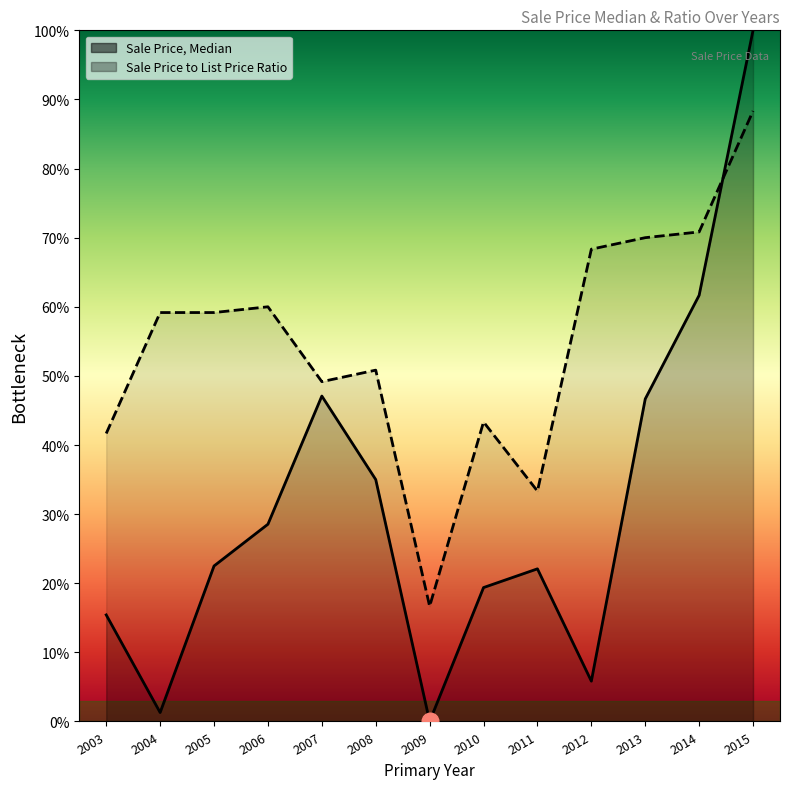

What is the spread (max minus min) of values at 2004?

0.6